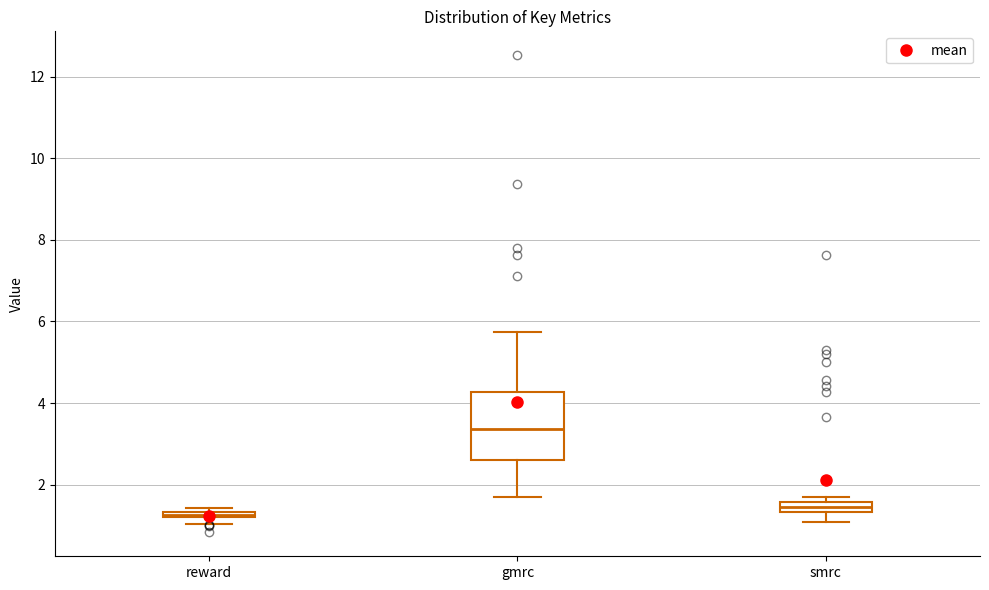

Which box is the tallest, from its lower edge to its upper edge?

gmrc